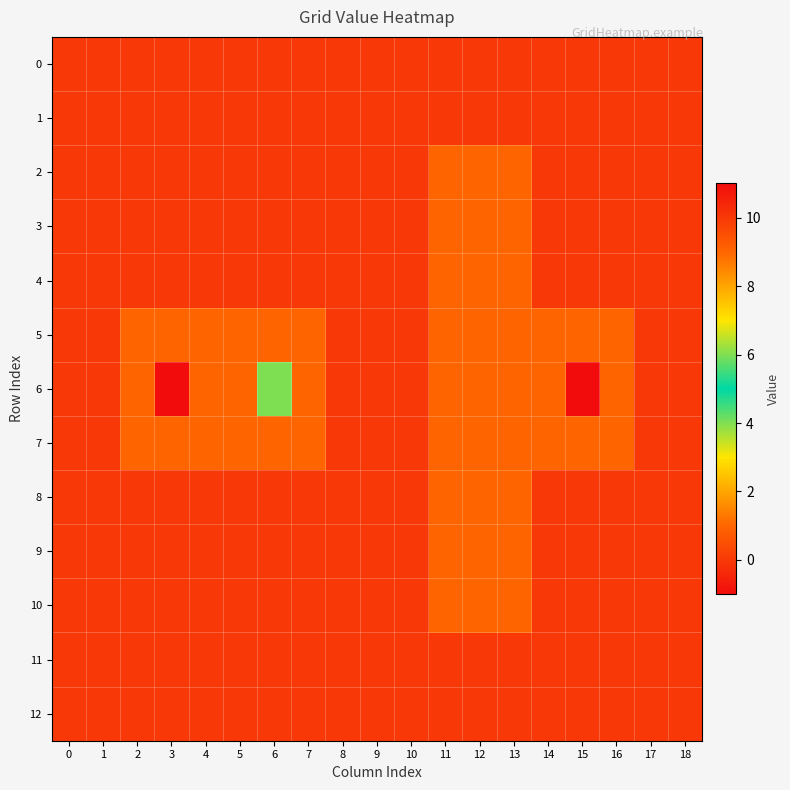

Which series has the widest spread of values?

6